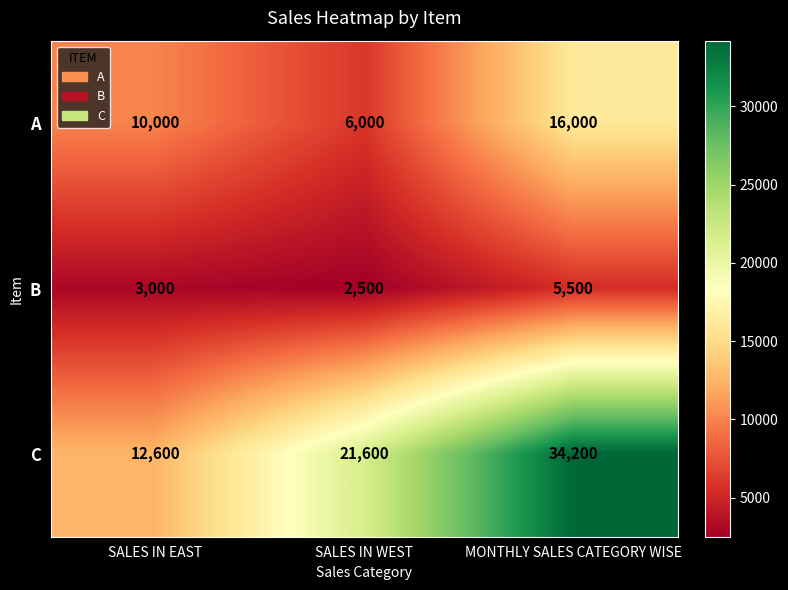

Which series has the largest total across all categories?

C